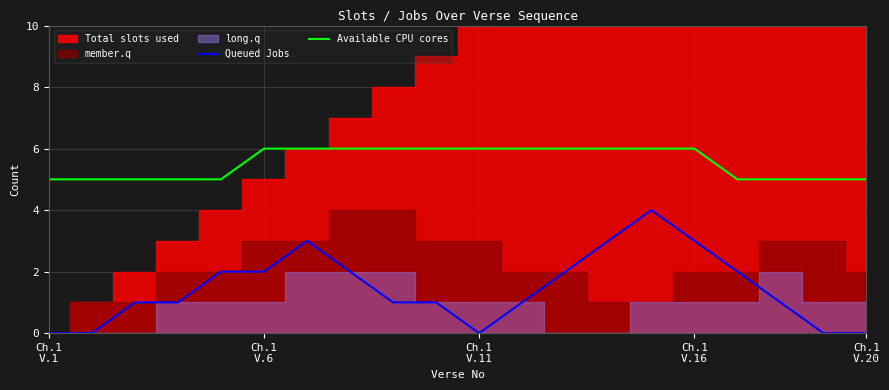

What is the spread (max minus min) of values at 8?

5